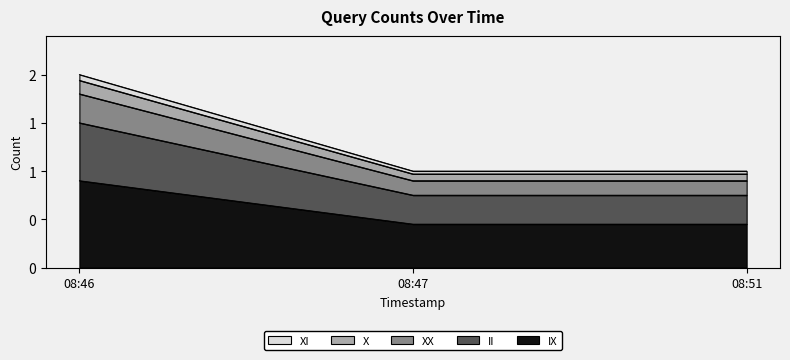

Does the chart display data point markers on the line(s)?

No